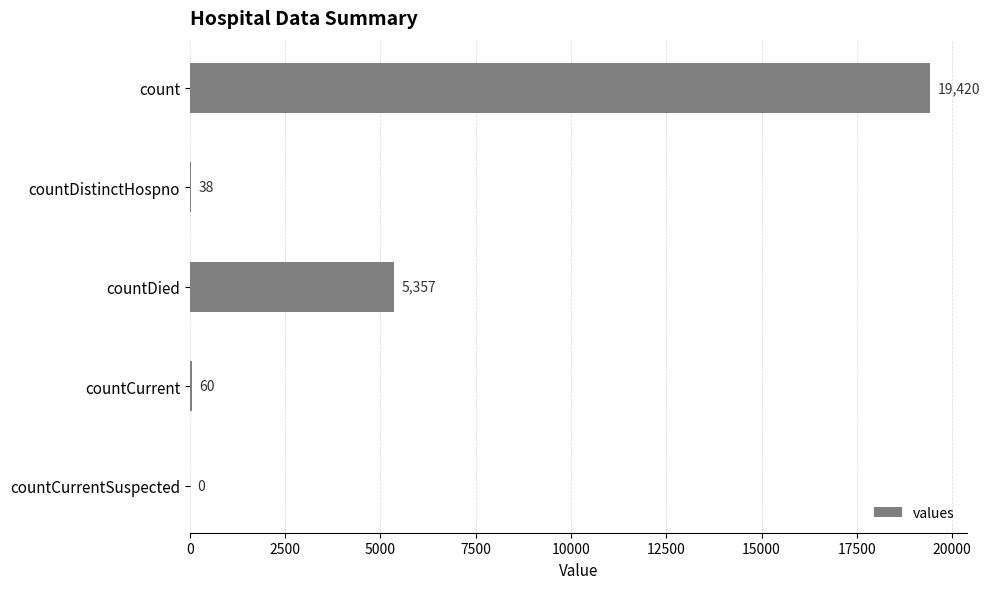

What is the greatest value displayed?

19420